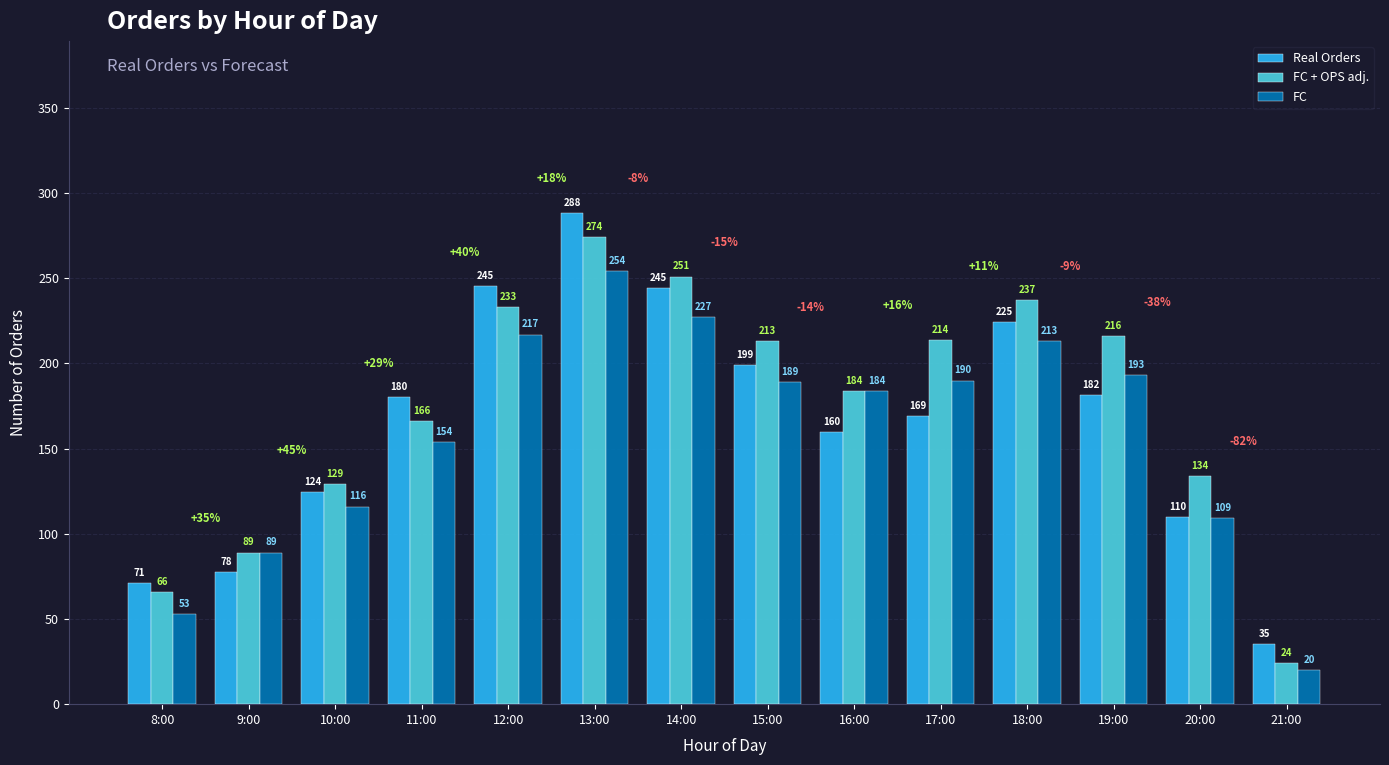

Is it true that FC equals 109.0 at 20:00?

True